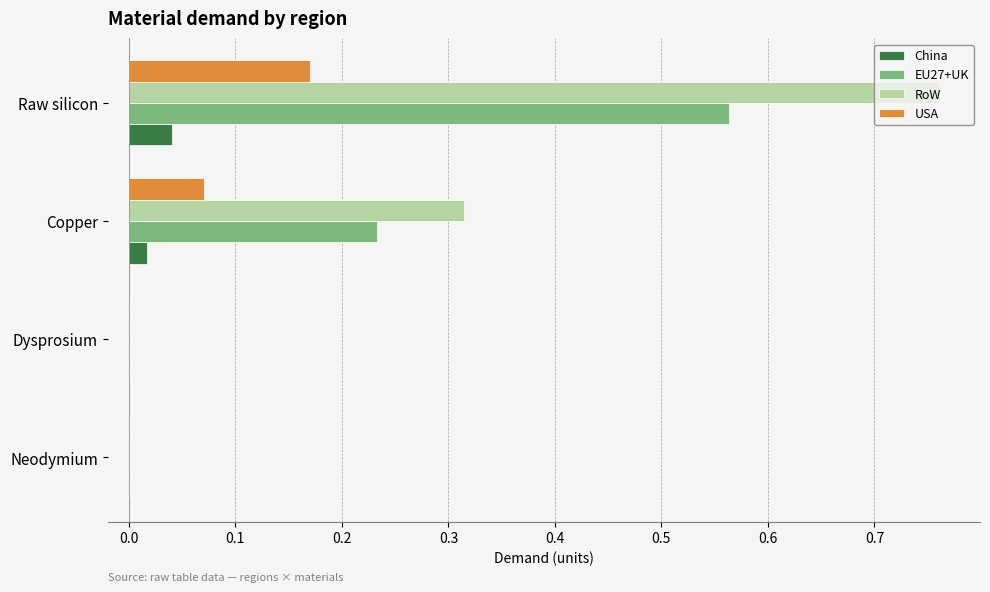

What is the sum of all RoW values?

1.1